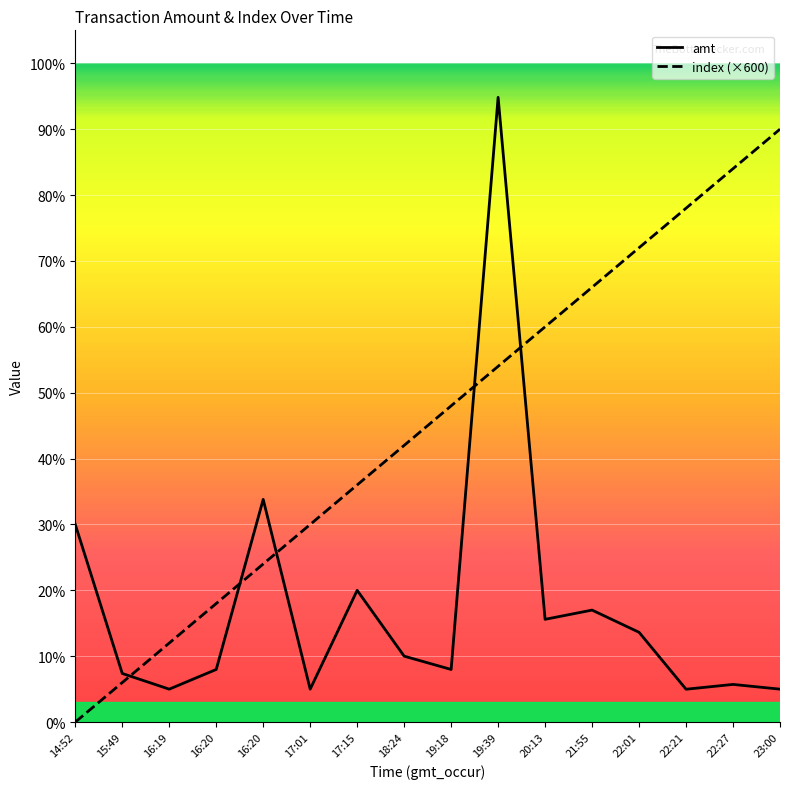

How many times do amt and index (×600) cross each other?

5